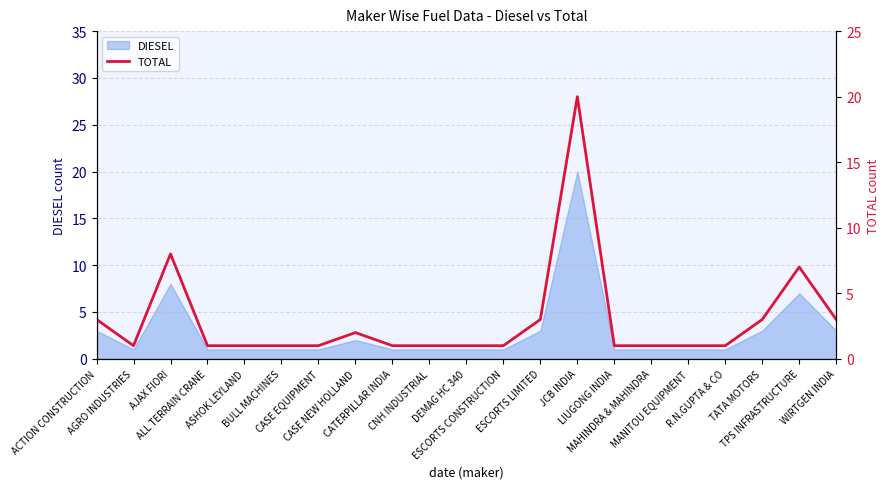

What position from the right is ALL TERRAIN CRANE?

18